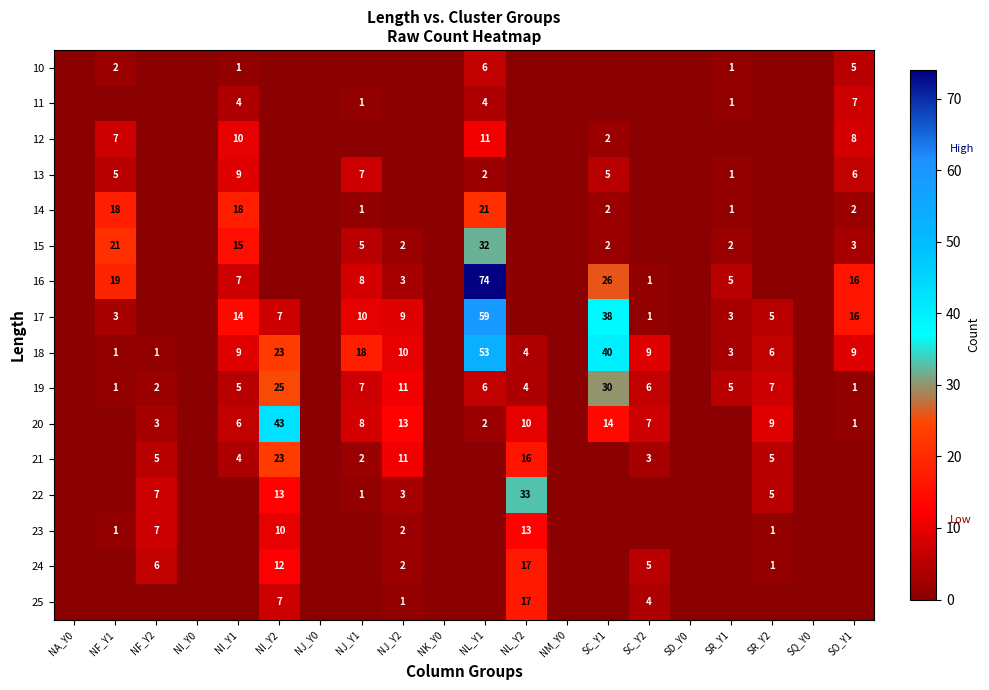

The value of 20 at SR_Y2 is 13. True or false?

False